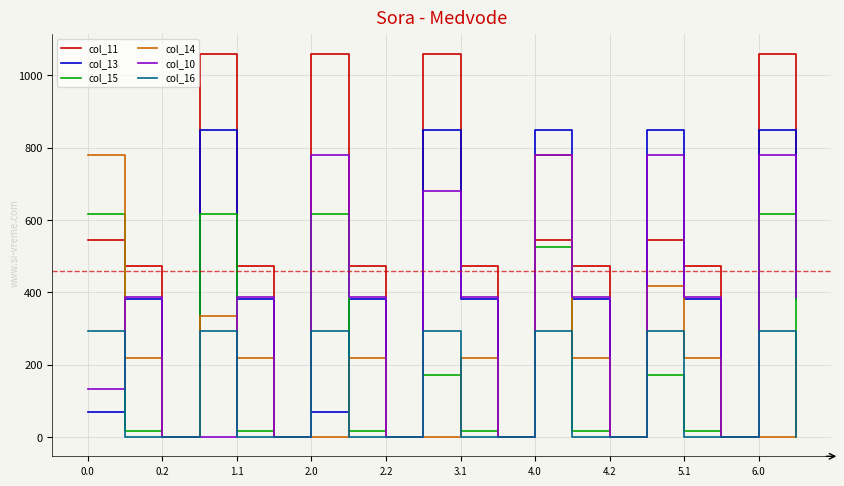

Which series has the largest total across all categories?

col_11